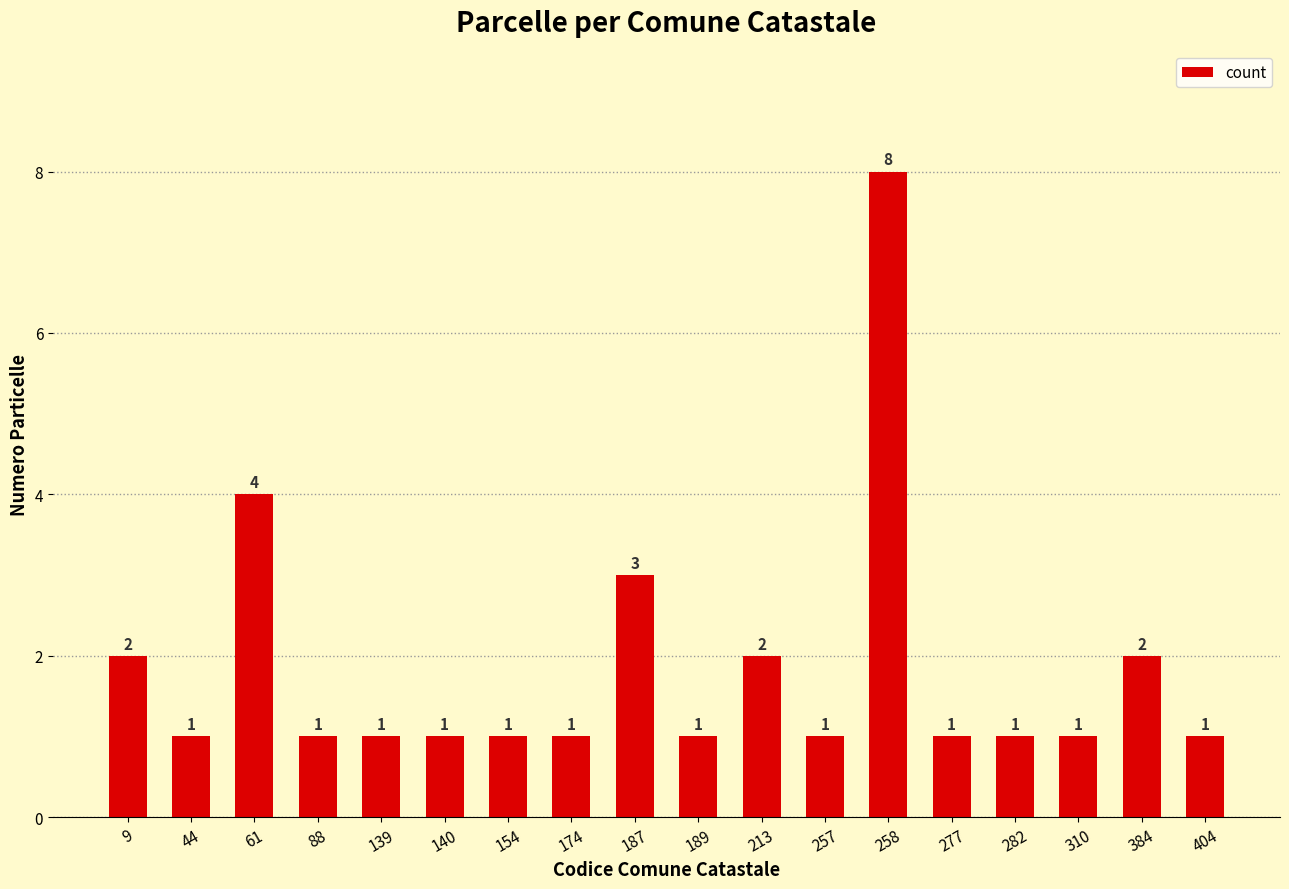

What is the average value?

2